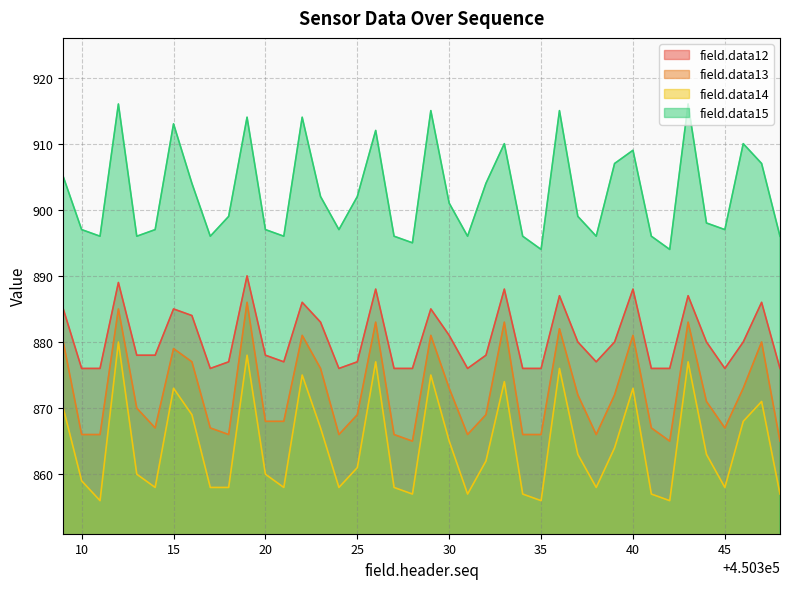

What is the value of the field.data15 point at the 8th from the left?

904